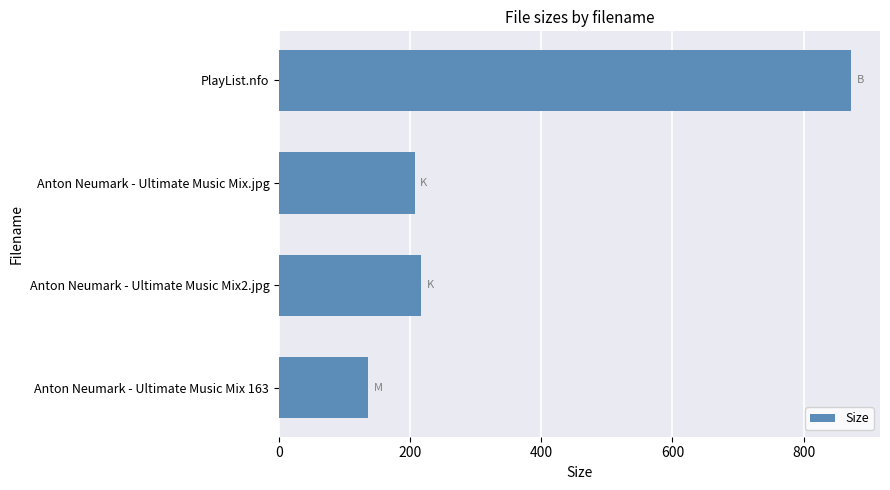

Reading bottom to top, extract all data points from this chart.

136.0	216.7	206.7	873.0